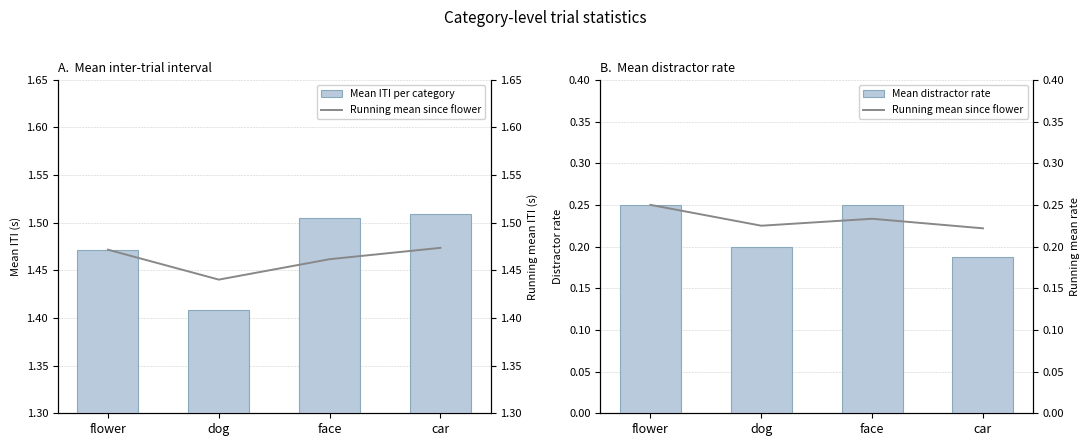

The Mean ITI per category series shows 1.5 at flower. True or false?

True